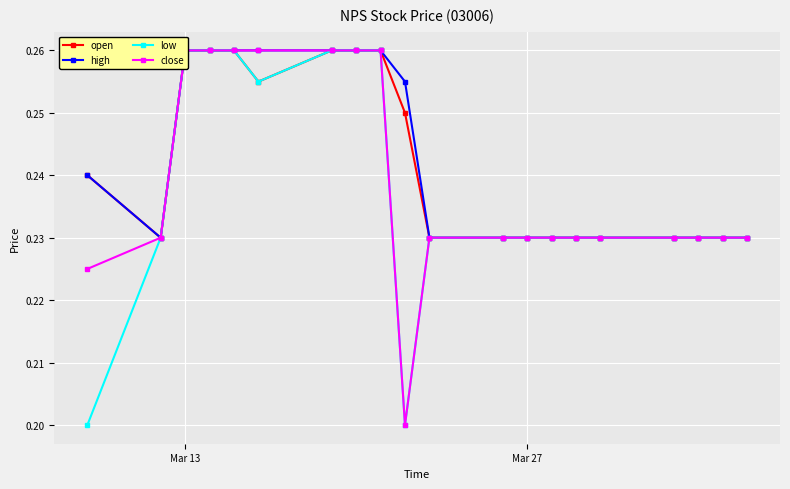

Is it true that open equals 0.1 at 10?

False